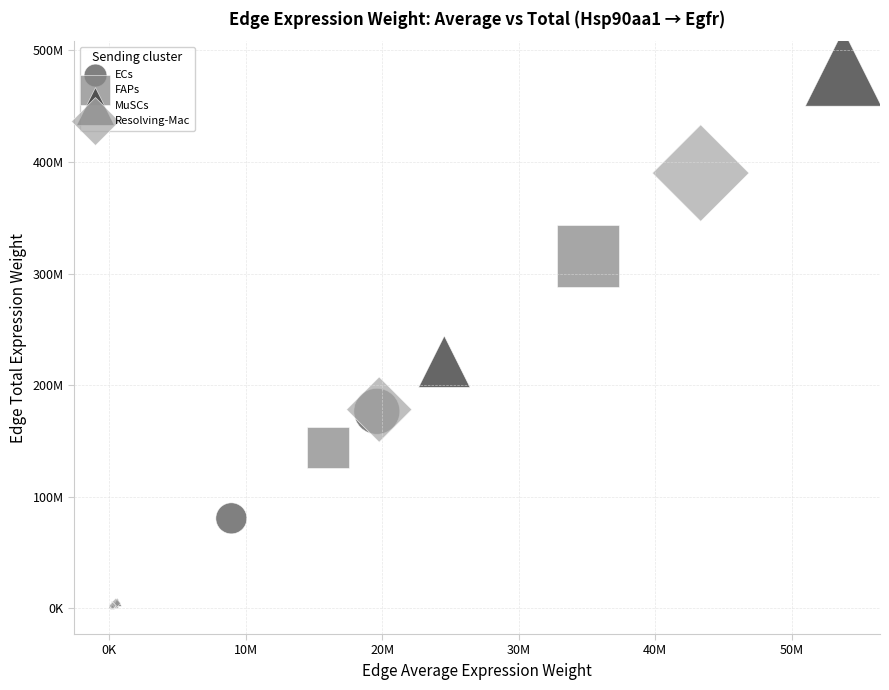

Which series has the largest Y range (max minus min)?

MuSCs